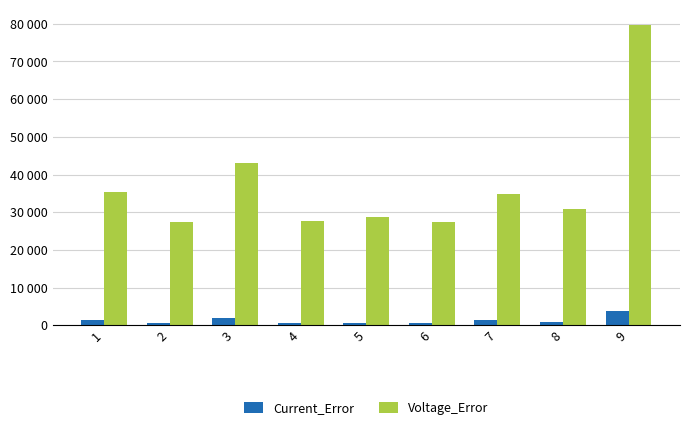

List the series in order of their peak value, lowest first.

Current_Error, Voltage_Error